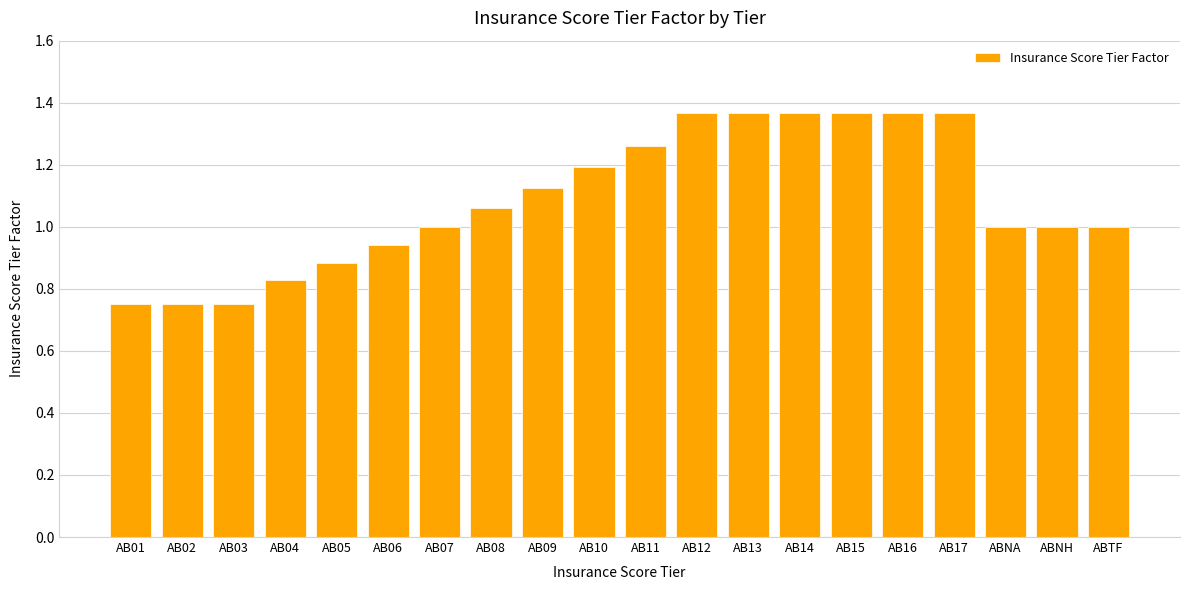

What is the change in value from AB09 to AB16?

+0.2